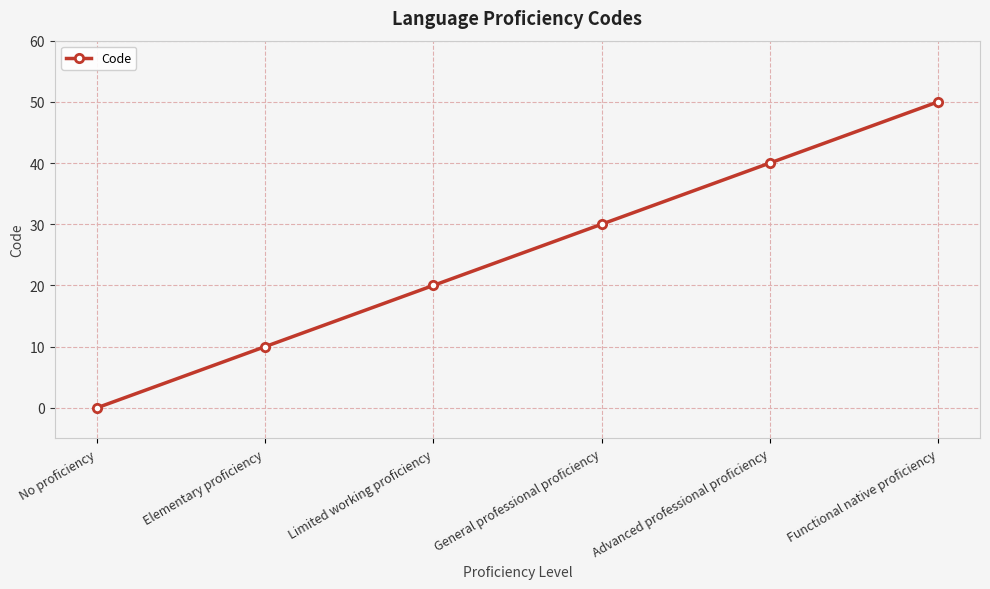

What is the change in value from Elementary proficiency to Functional native proficiency?

+40